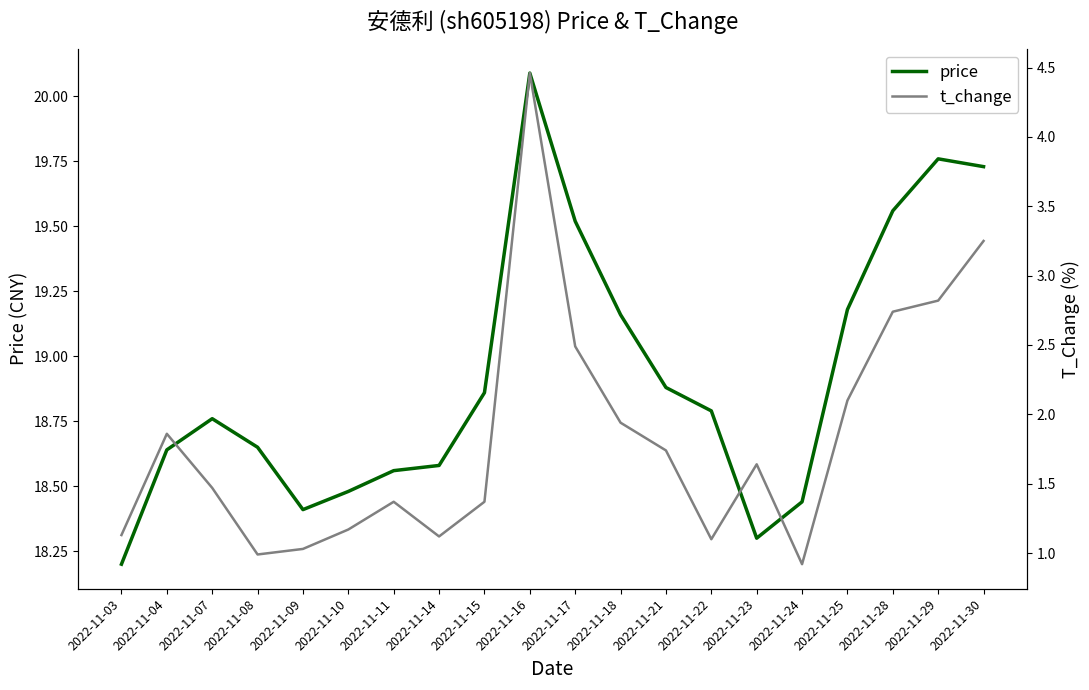

Reading left to right, extract all data points from this chart.

price: 18.2	18.6	18.8	18.6	18.4	18.5	18.6	18.6	18.9	20.1	19.5	19.2	18.9	18.8	18.3	18.4	19.2	19.6	19.8	19.7
t_change: 1.1	1.9	1.5	1.0	1.0	1.2	1.4	1.1	1.4	4.5	2.5	1.9	1.7	1.1	1.6	0.9	2.1	2.7	2.8	3.2